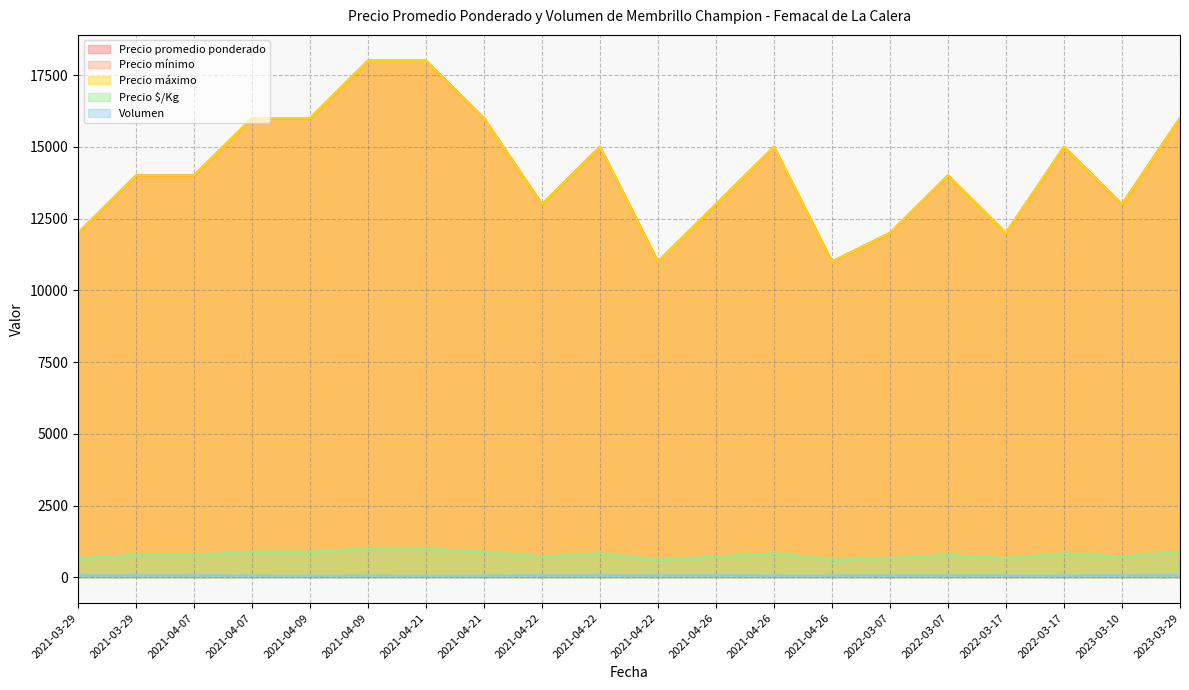

What is the difference between the second highest and second lowest values in the Precio $/Kg series?

389